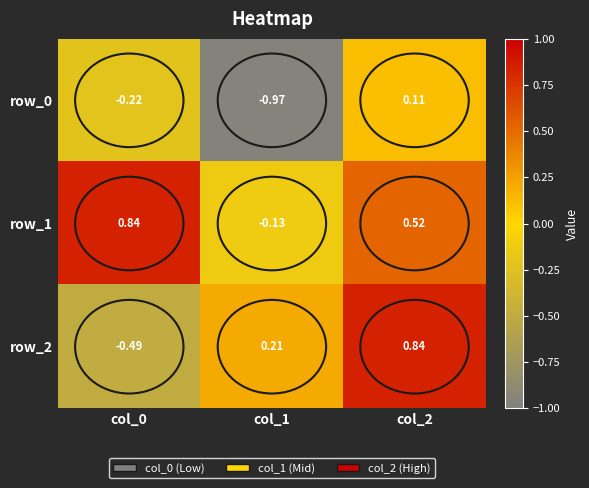

How many values in row_2 are below zero?

1